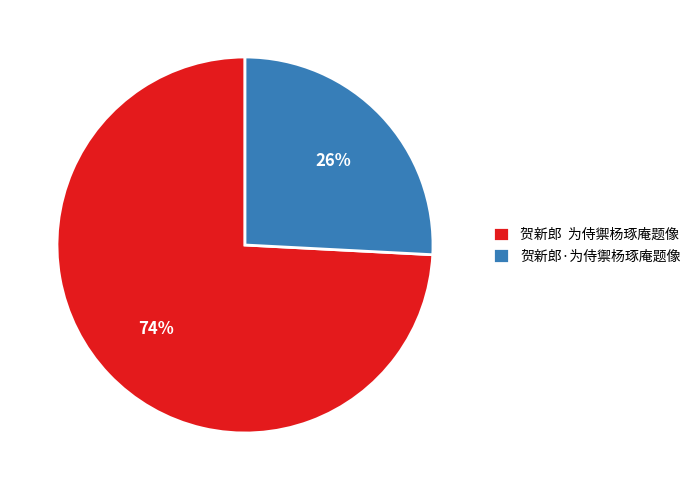

The 贺新郎·为侍禦杨琢庵题像 slice represents 37% of the pie. True or false?

False